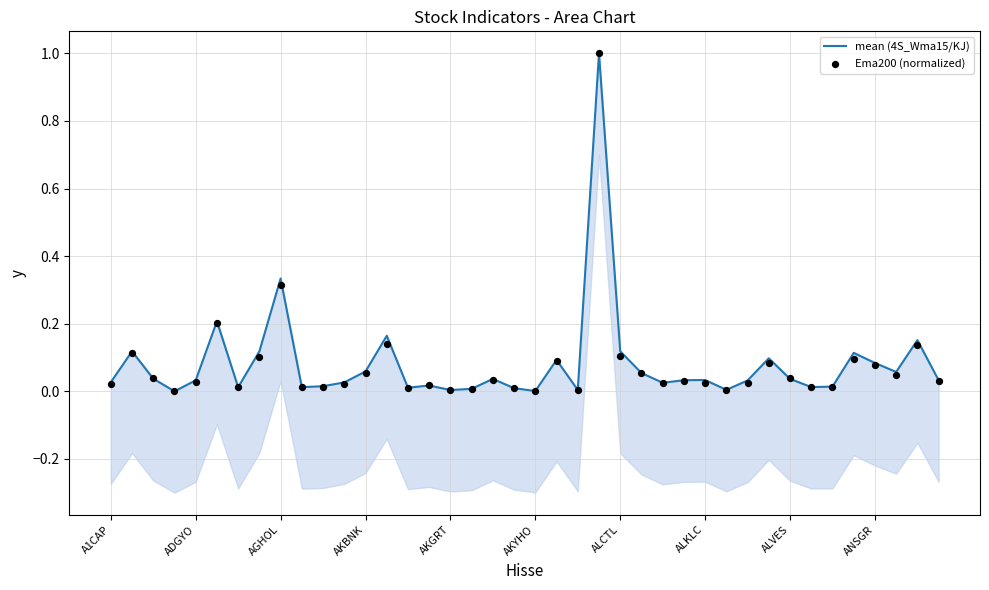

Which series contains the lowest Y value?

mean (4S_Wma15/KJ)